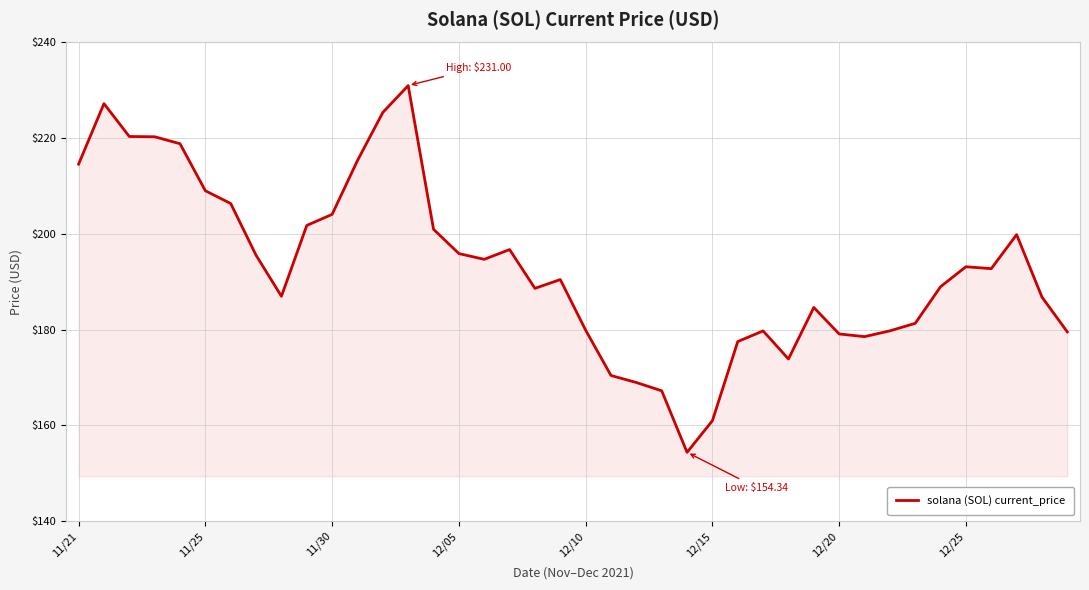

What is the difference between the maximum and minimum values?

76.7